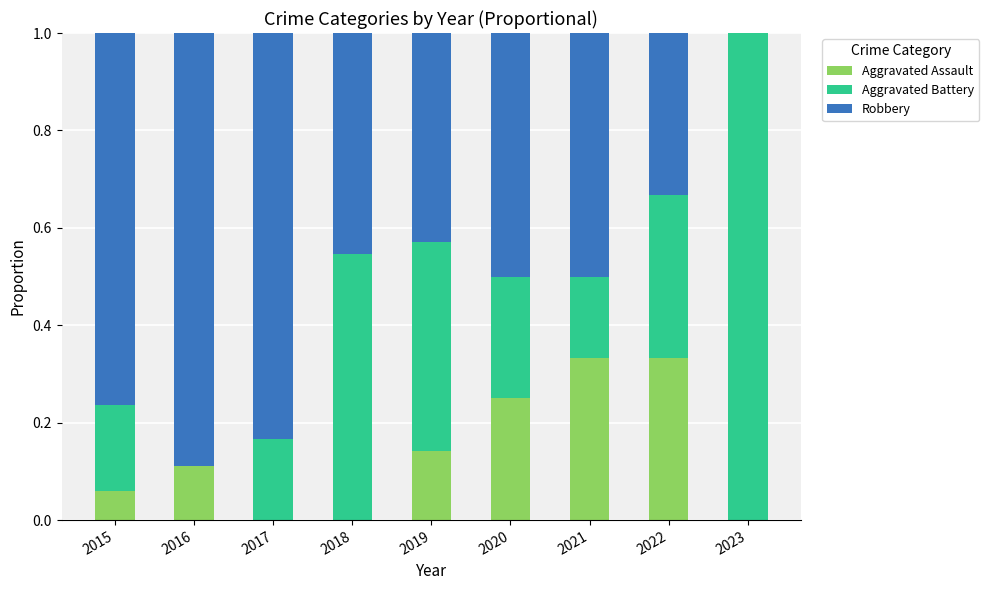

What are all the series names shown in the legend?

Aggravated Assault, Aggravated Battery, Robbery